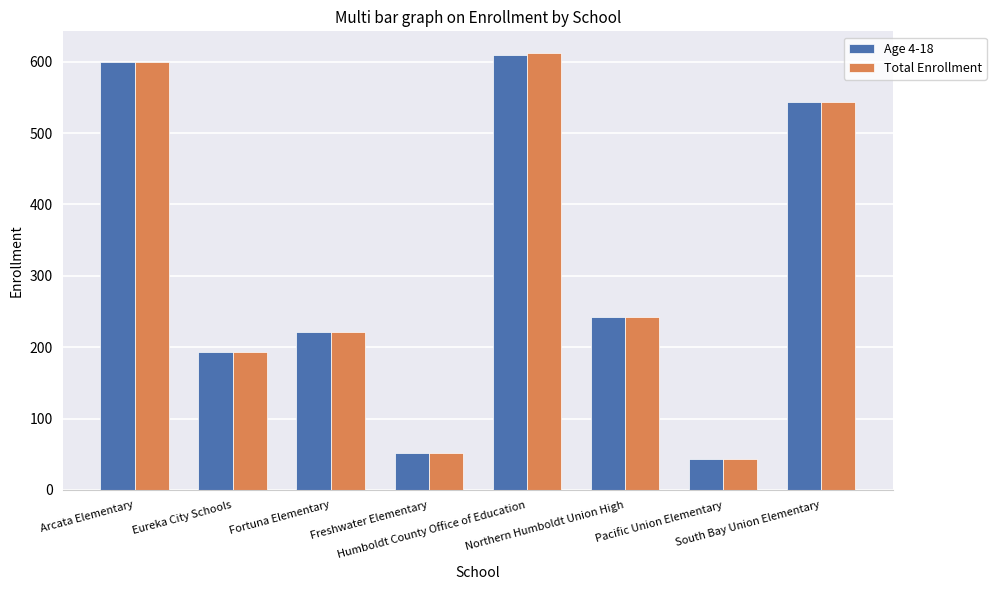

What are all the series names shown in the legend?

Age 4-18, Total Enrollment